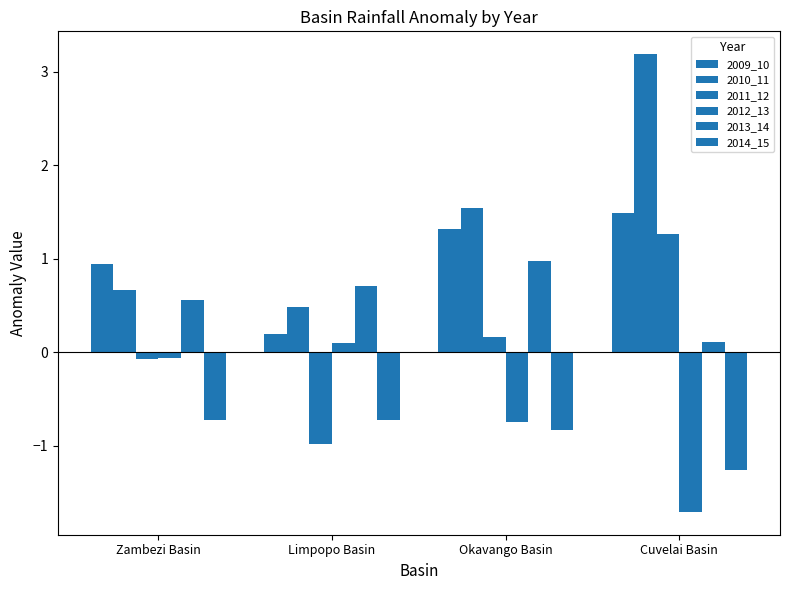

Reading right to left, what are all the values shown in this chart?

2009_10: Cuvelai Basin=1.5	Okavango Basin=1.3	Limpopo Basin=0.2	Zambezi Basin=0.9
2010_11: Cuvelai Basin=3.2	Okavango Basin=1.5	Limpopo Basin=0.5	Zambezi Basin=0.7
2011_12: Cuvelai Basin=1.3	Okavango Basin=0.2	Limpopo Basin=-1.0	Zambezi Basin=-0.1
2012_13: Cuvelai Basin=-1.7	Okavango Basin=-0.8	Limpopo Basin=0.1	Zambezi Basin=-0.1
2013_14: Cuvelai Basin=0.1	Okavango Basin=1.0	Limpopo Basin=0.7	Zambezi Basin=0.6
2014_15: Cuvelai Basin=-1.3	Okavango Basin=-0.8	Limpopo Basin=-0.7	Zambezi Basin=-0.7